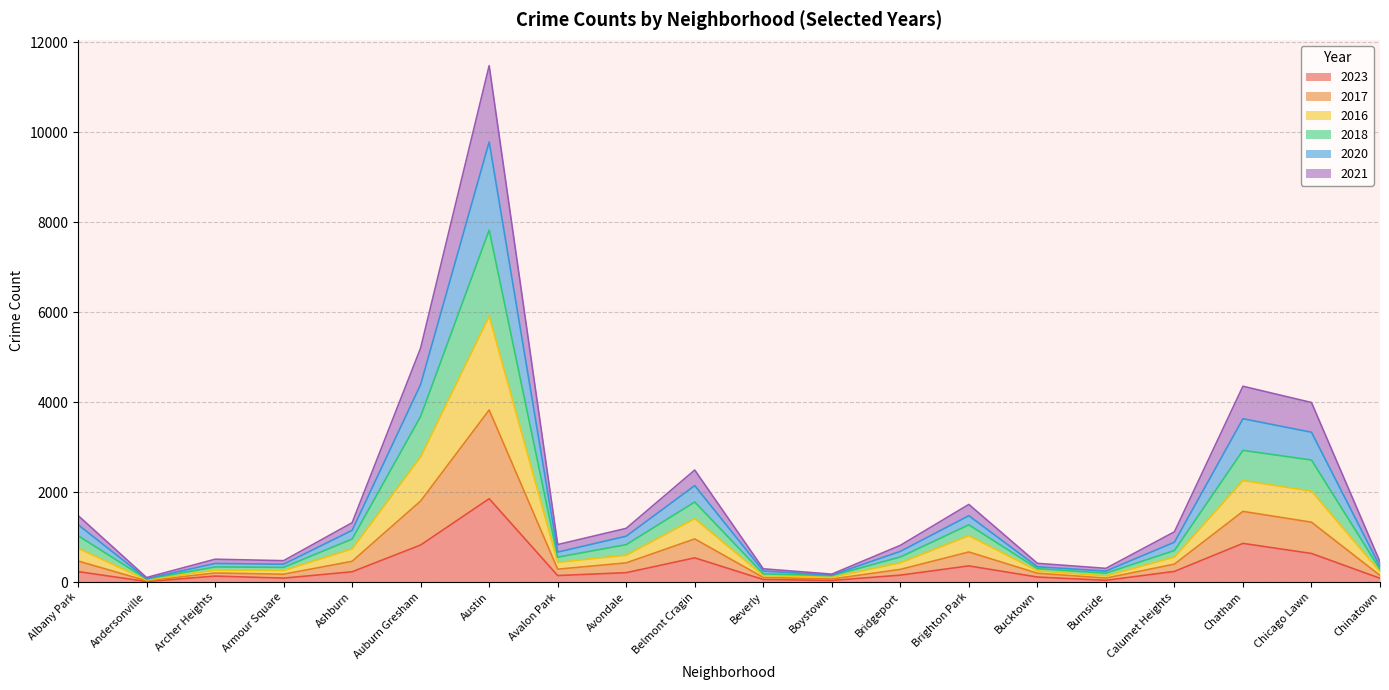

At which category is the sum across all series the highest?

Austin